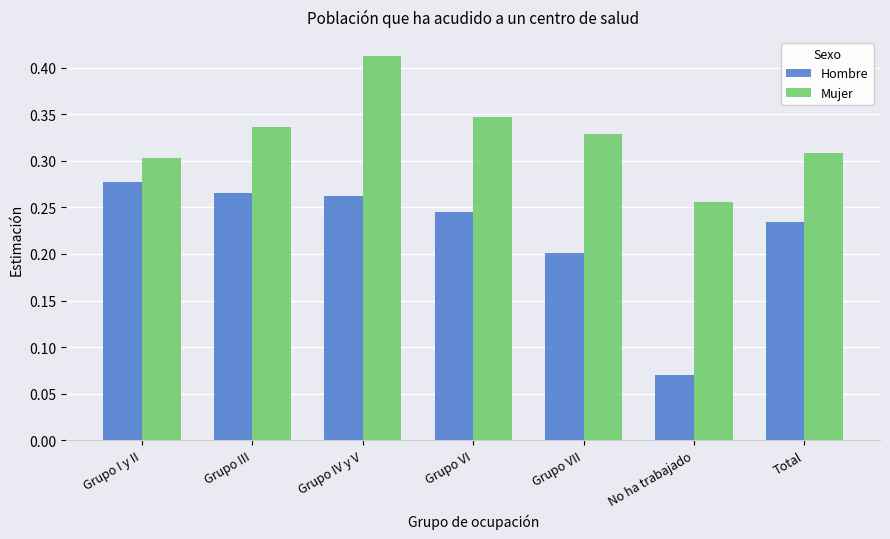

At which category is the sum across all series the highest?

Grupo IV y V